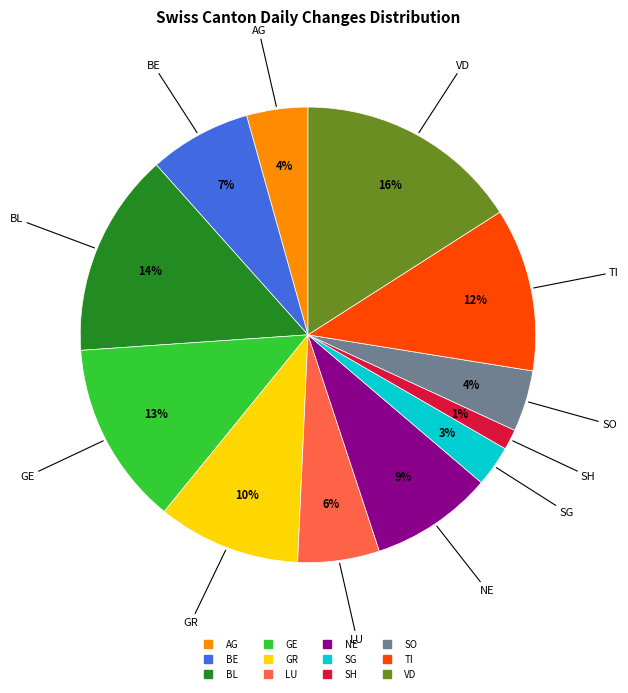

To the nearest percent, what is the average slice percentage?

8%